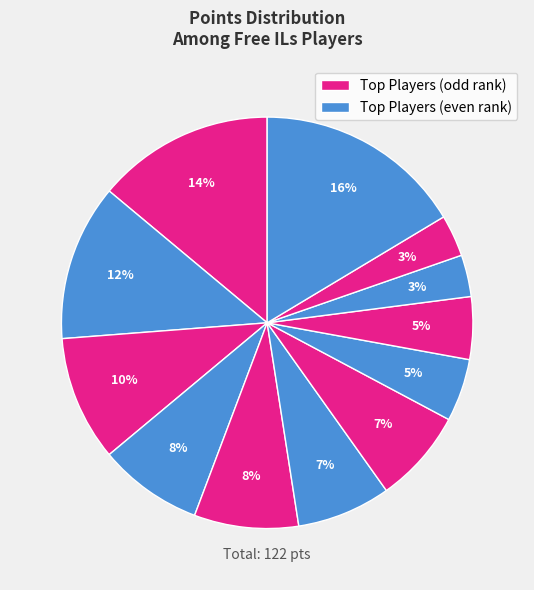

How many segments does this pie chart have?

12